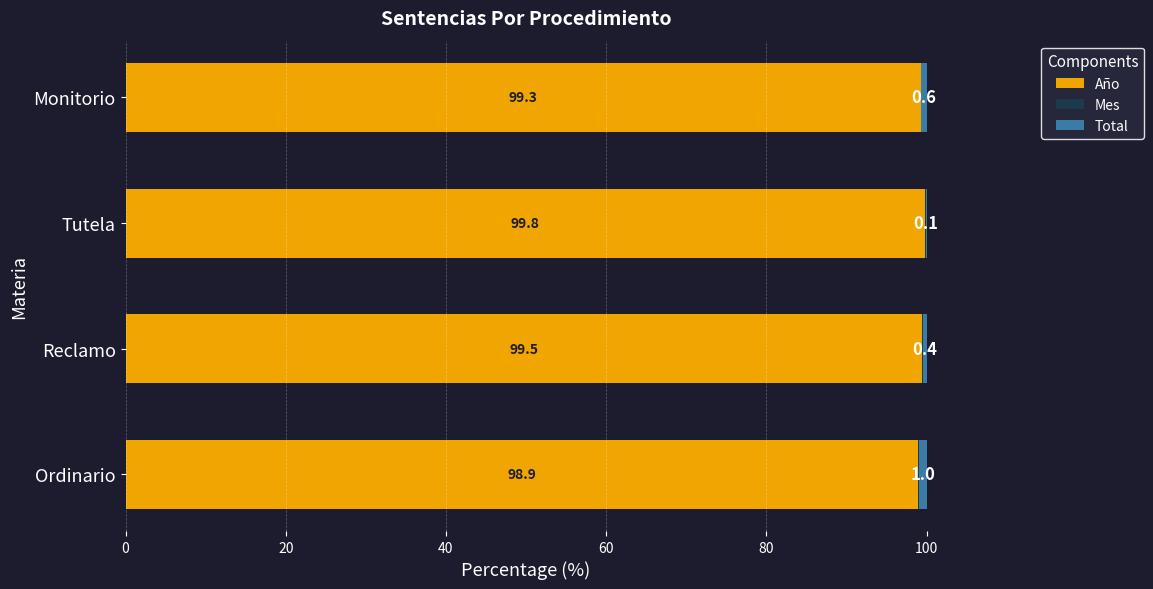

Is it true that Año equals 99.3 at Monitorio?

True